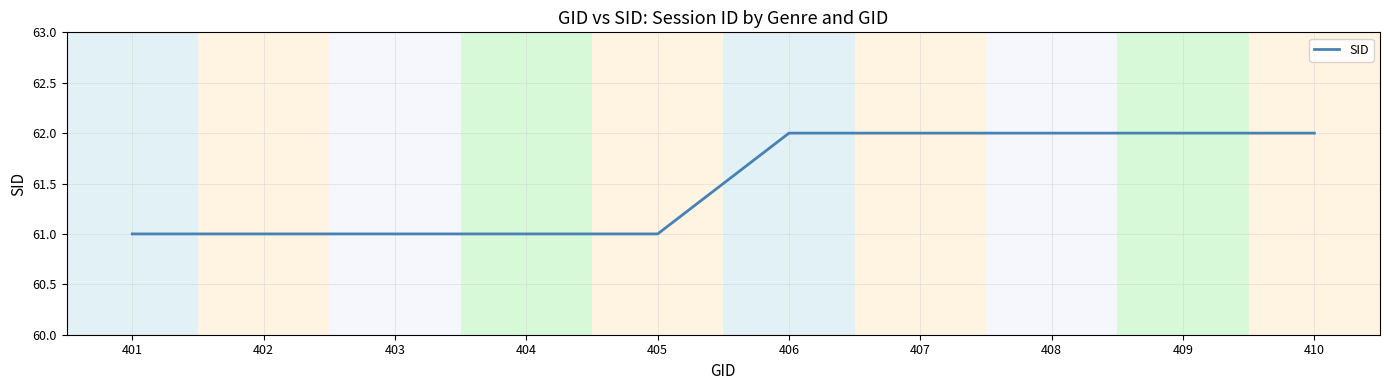

Is it true that the value at 403 is 61?

True